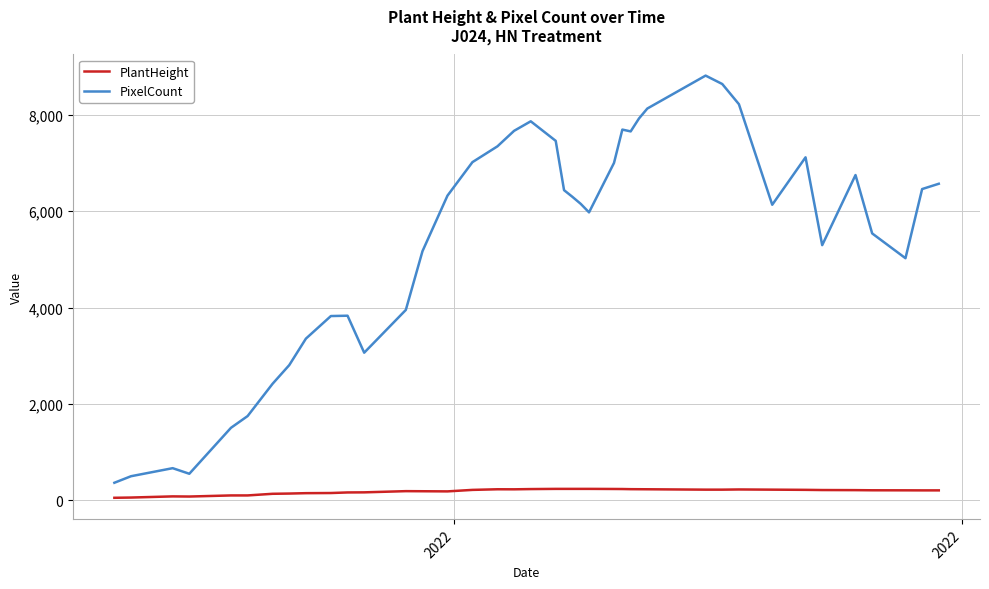

List the series in order of their overall mean, highest first.

PixelCount, PlantHeight